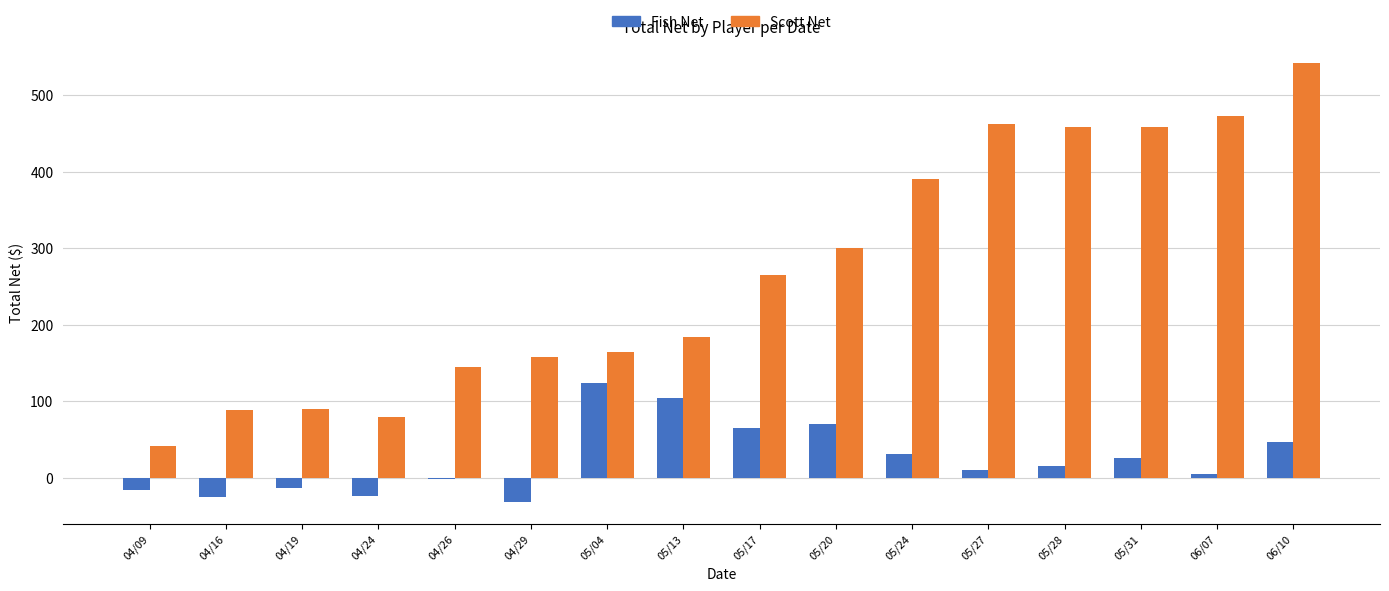

What is the maximum value shown in the chart?

542.2